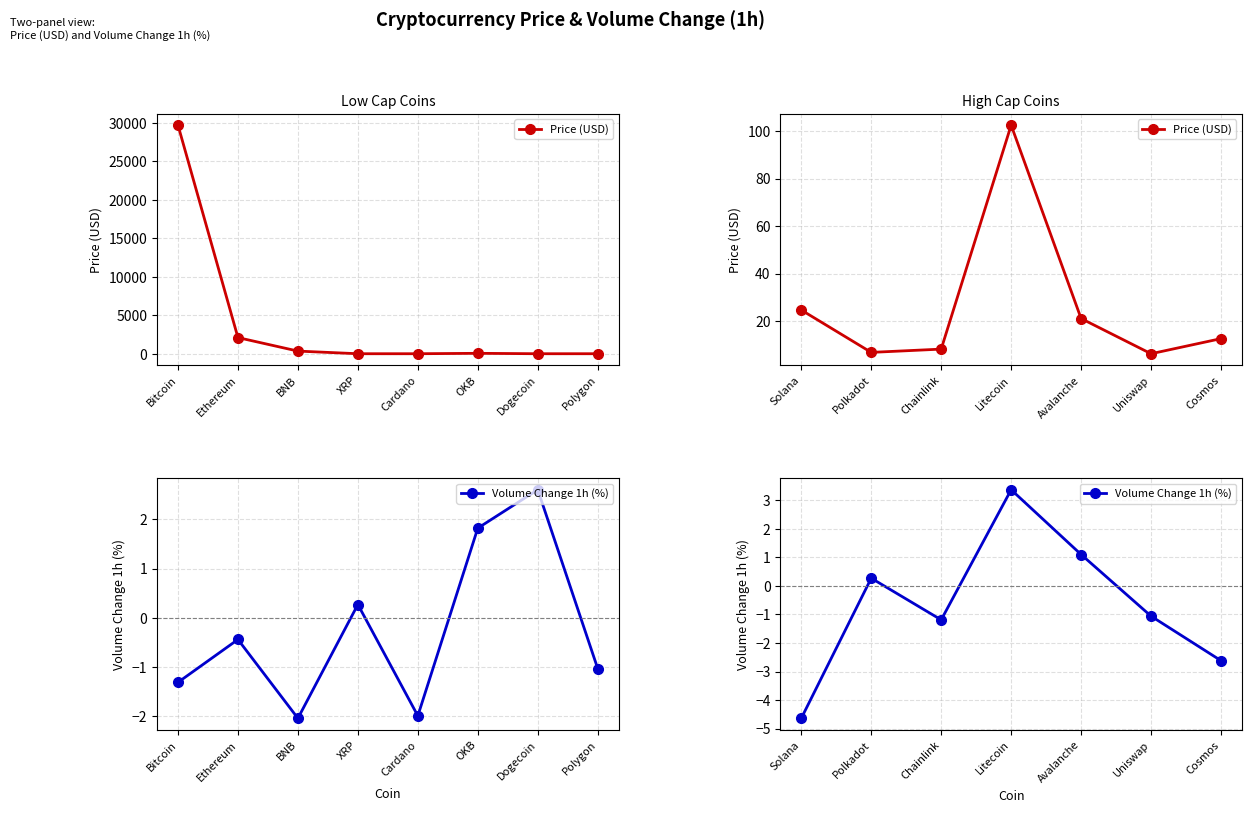

At how many categories does at least one series exceed 38?

1